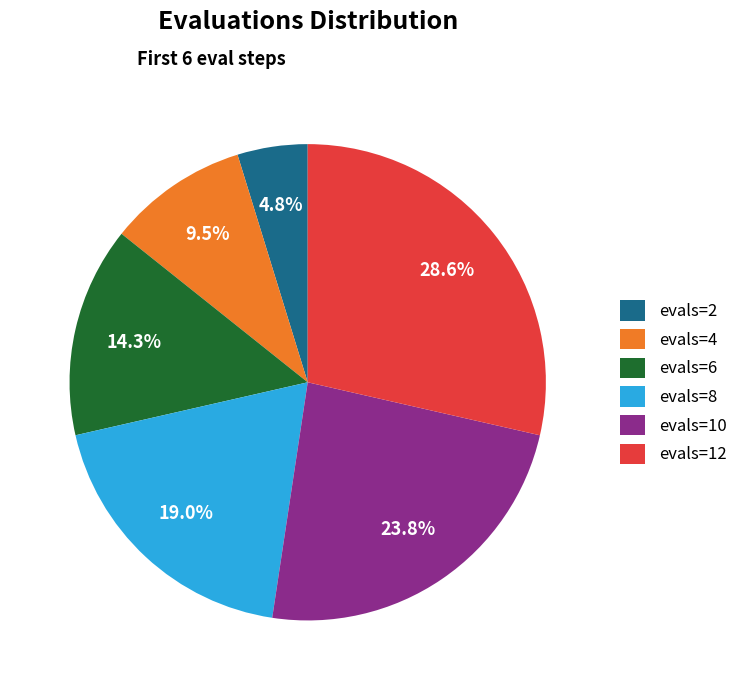

To the nearest percent, what is the combined percentage of evals=4 and evals=10?

33%